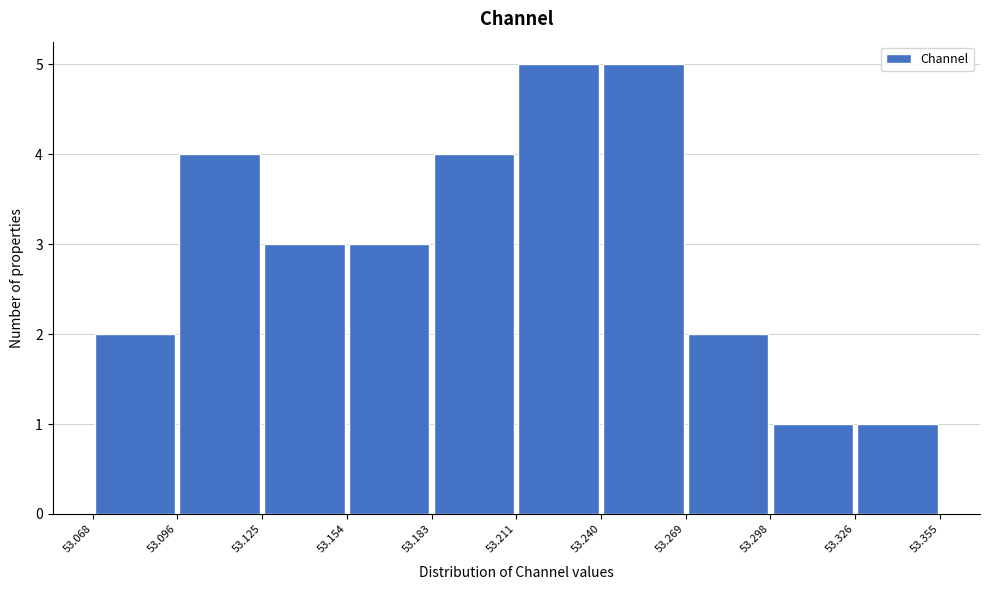

Reading left to right, transcribe this chart: for each bar, give the range it covers on the x-axis and its height. The values are not printed on the chart, so give them approximately, as read against the axis.

53.068 to 53.096: 2
53.096 to 53.125: 4
53.125 to 53.154: 3
53.154 to 53.183: 3
53.183 to 53.211: 4
53.211 to 53.240: 5
53.240 to 53.269: 5
53.269 to 53.298: 2
53.298 to 53.326: 1
53.326 to 53.355: 1